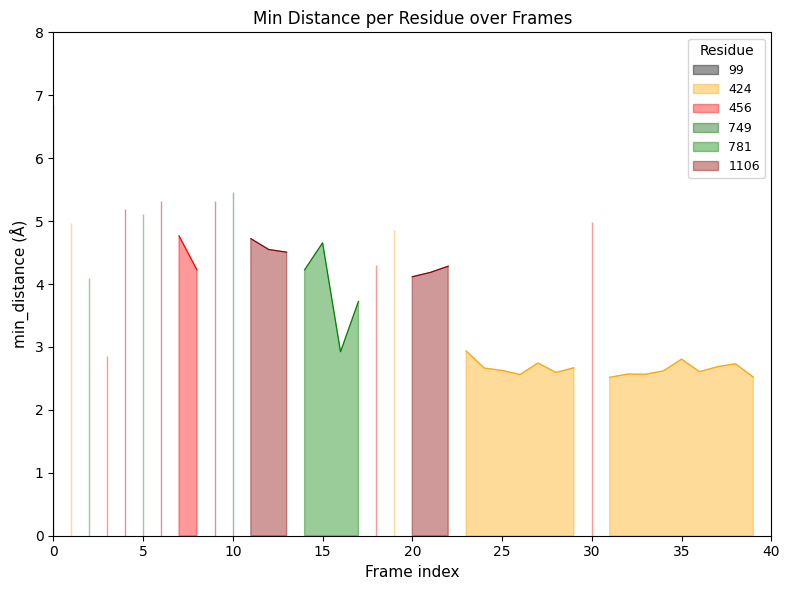

What is the ratio of the value at 9 to the value at 20?

1.3